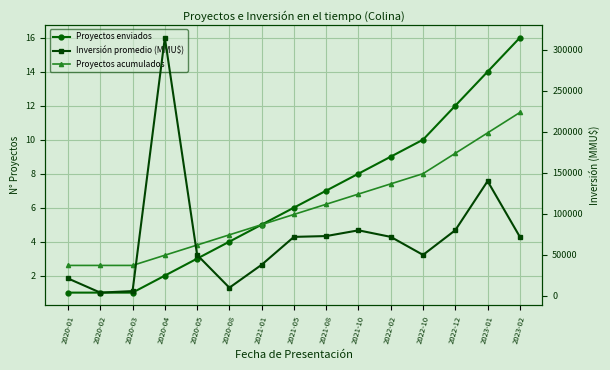

Reading right to left, extract all data points from this chart.

Proyectos enviados: 2023-02=16.0	2023-01=14.0	2022-12=12.0	2022-10=10.0	2022-02=9.0	2021-10=8.0	2021-08=7.0	2021-05=6.0	2021-01=5.0	2020-08=4.0	2020-05=3.0	2020-04=2.0	2020-03=1.0	2020-02=1.0	2020-01=1.0
Proyectos acumulados: 2023-02=11.6	2023-01=10.4	2022-12=9.2	2022-10=8.0	2022-02=7.4	2021-10=6.8	2021-08=6.2	2021-05=5.6	2021-01=5.0	2020-08=4.4	2020-05=3.8	2020-04=3.2	2020-03=2.6	2020-02=2.6	2020-01=2.6
Inversión promedio (MMU$): 2023-02=72000.0	2023-01=140000.0	2022-12=80190.0	2022-10=50000.0	2022-02=72000.0	2021-10=80000.0	2021-08=73000.0	2021-05=72000.0	2021-01=38000.0	2020-08=10000.0	2020-05=50000.0	2020-04=315000.0	2020-03=5860.0	2020-02=4000.0	2020-01=21286.0